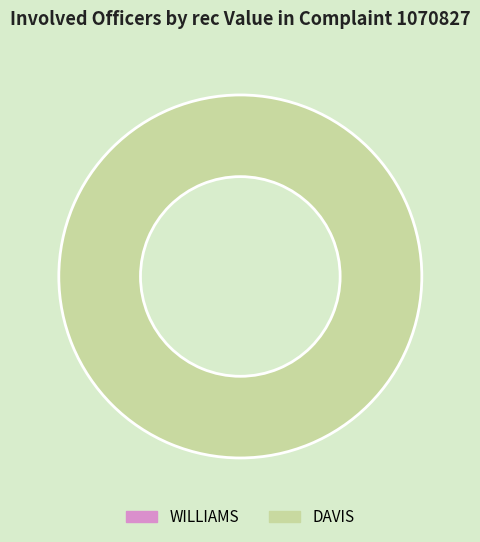

Is it true that WILLIAMS is 0% of the pie?

True